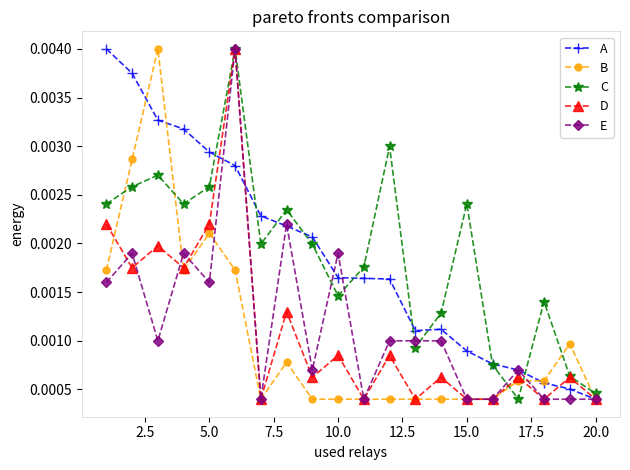

How many D values are between 0 and 1?

20